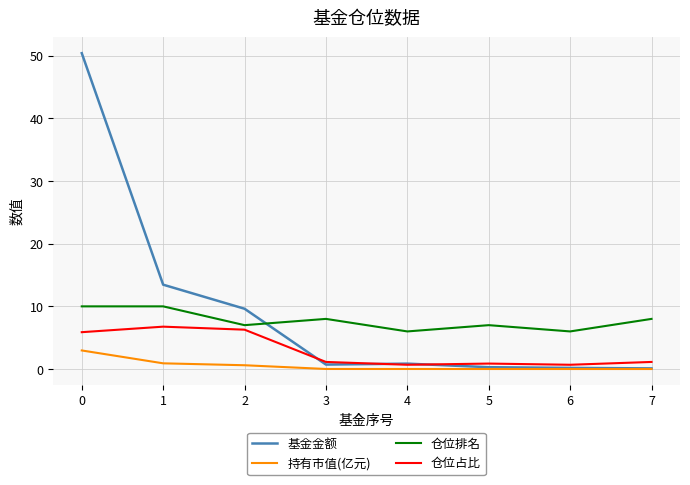

Which series has the largest range (max minus min)?

基金金额